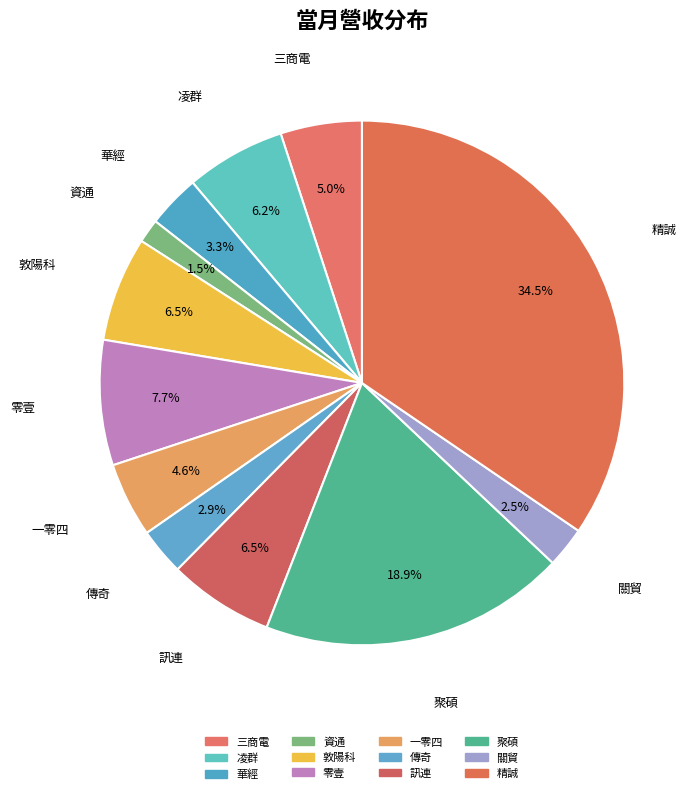

What percentage is the 華經 slice, to the nearest percent?

3%